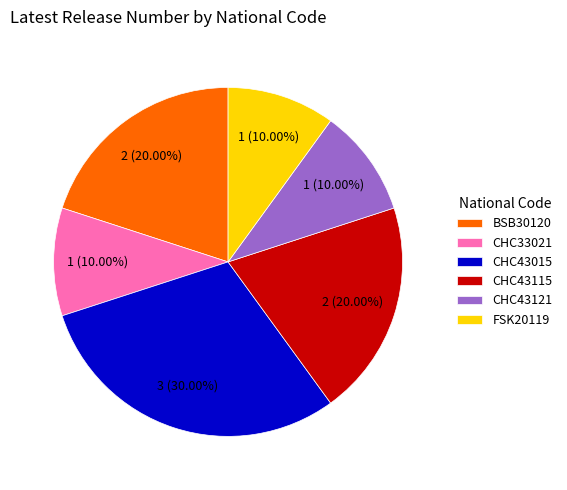

Which slice is the largest?

CHC43015